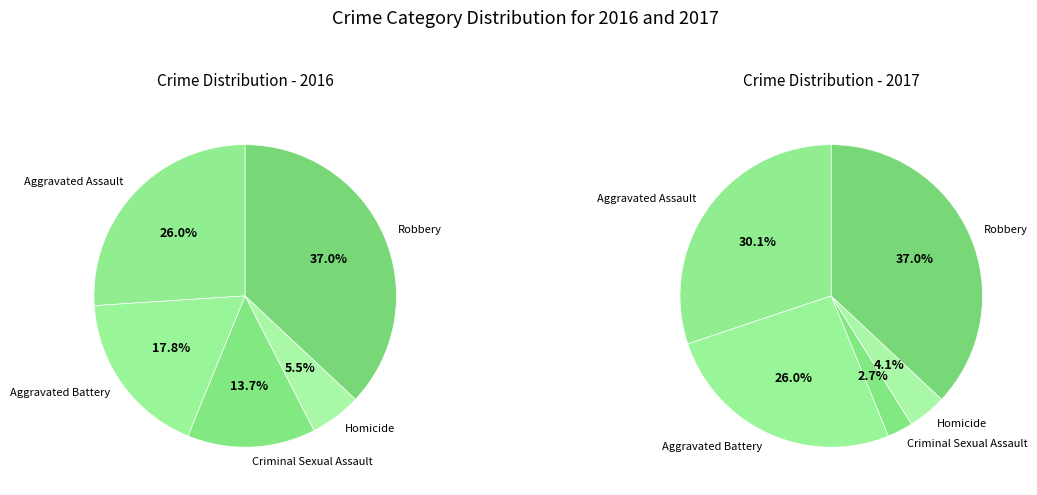

The Aggravated Assault slice represents 30% of the pie. True or false?

True